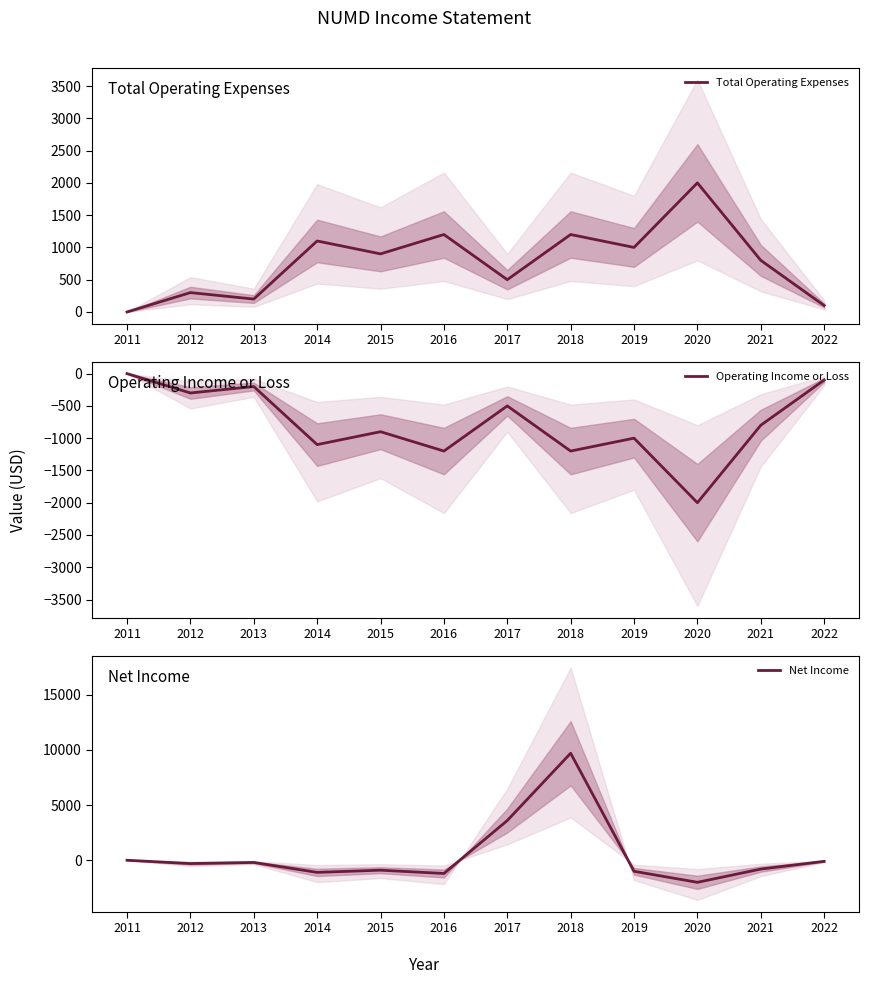

True or false: Net Income has a value of -100 at 2022.

True